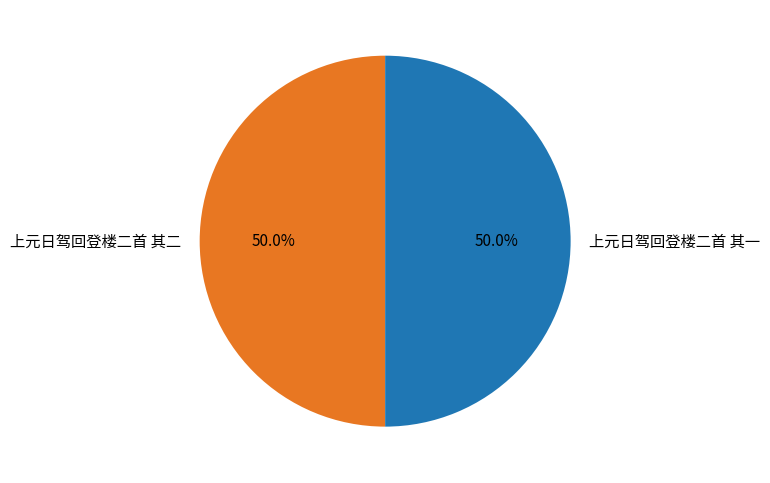

Approximately how many times larger is the value at 上元日驾回登楼二首 其一 compared to 上元日驾回登楼二首 其二?

1.0